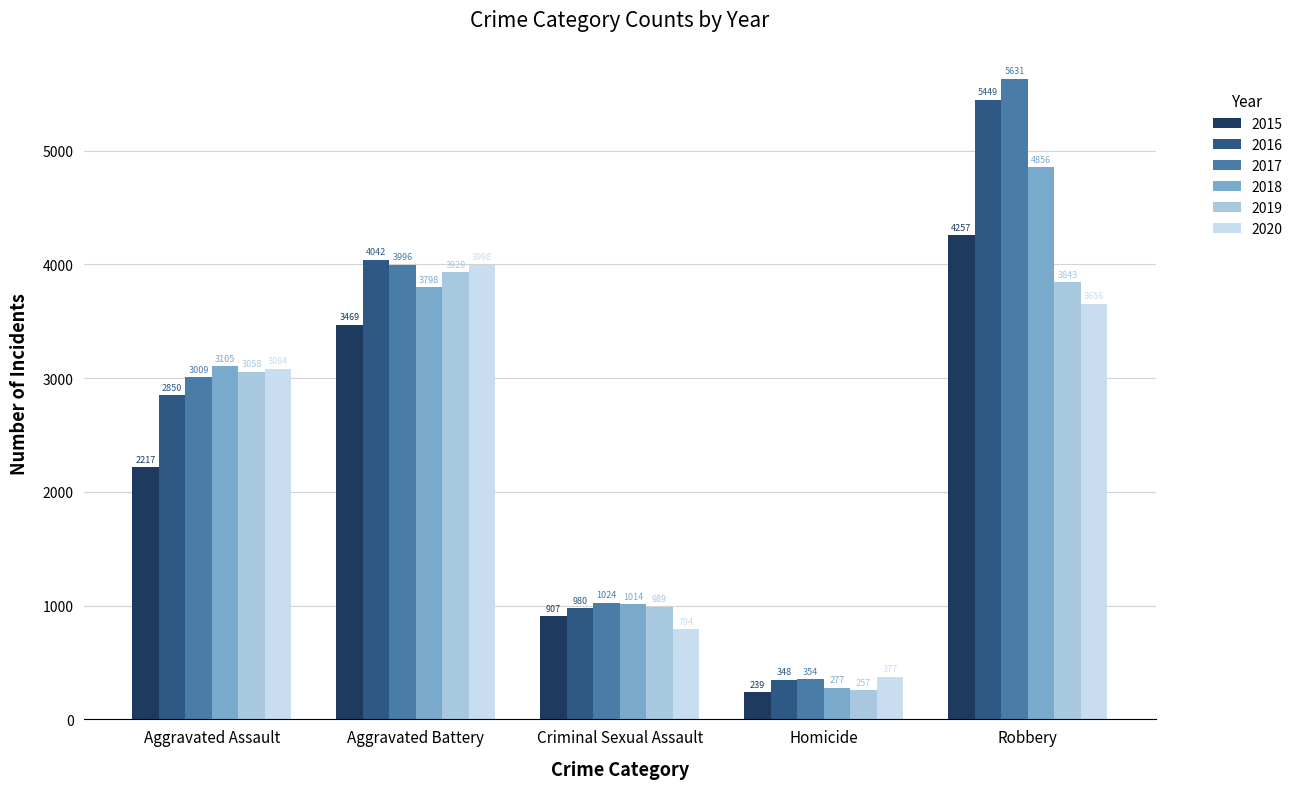

True or false: 2019 has a value of 989 at Criminal Sexual Assault.

True